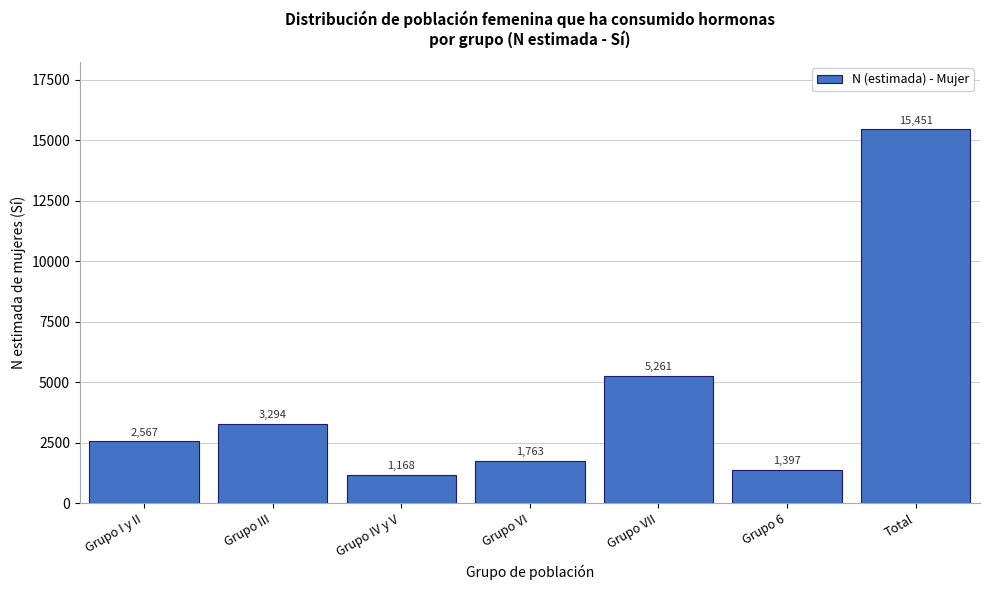

Reading left to right, what are all the values shown in this chart?

Grupo I y II=2567	Grupo III=3294	Grupo IV y V=1168	Grupo VI=1763	Grupo VII=5261	Grupo 6=1397	Total=15451